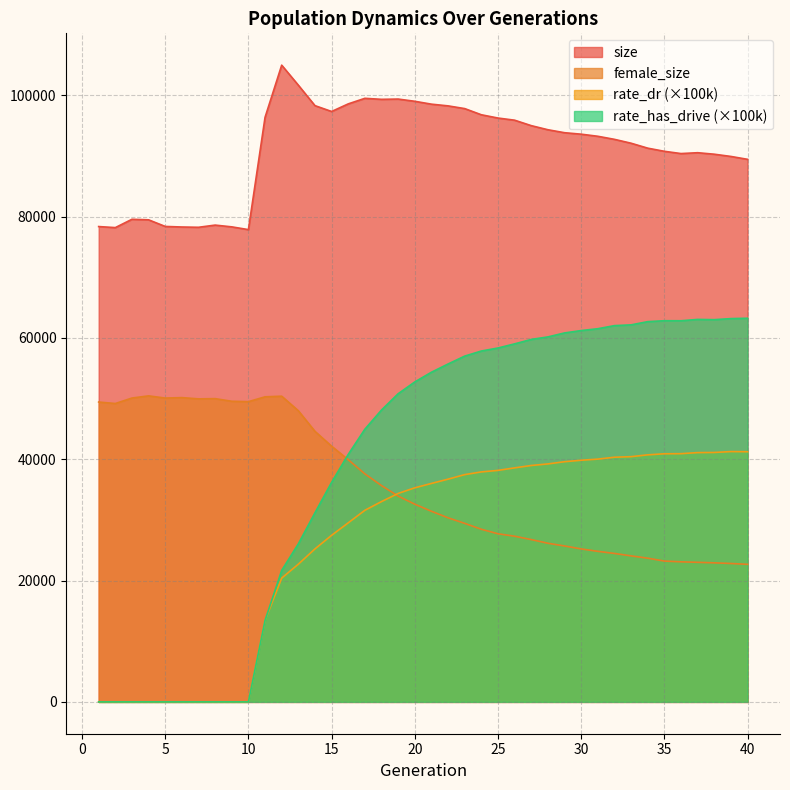

Where does the female_size series first go above 32584?

1